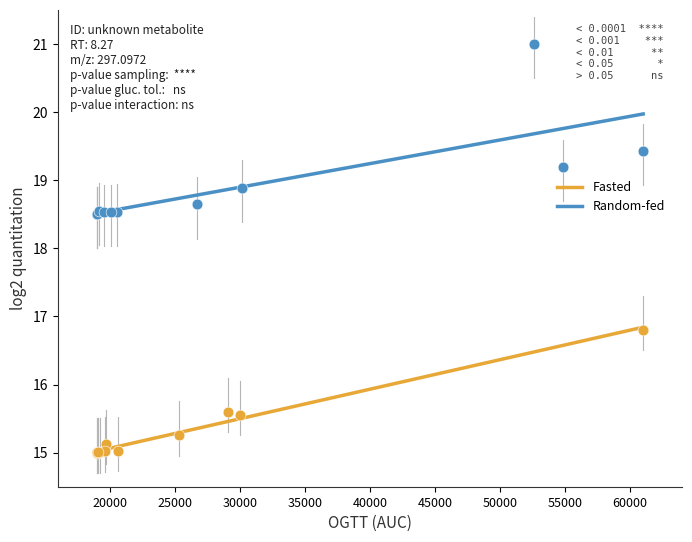

Which series reaches the maximum Y coordinate?

Random-fed